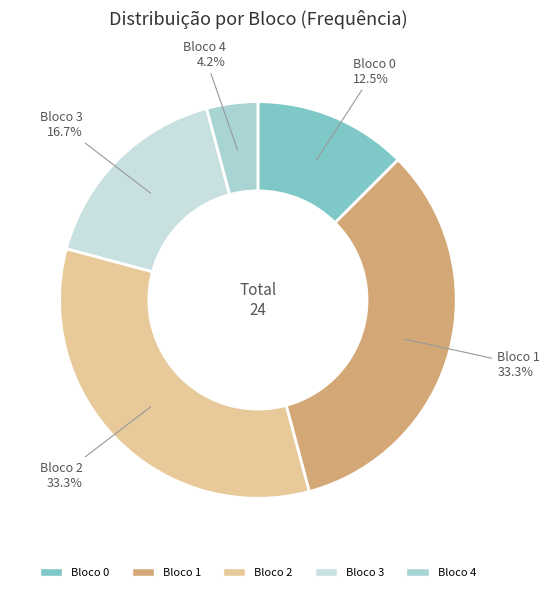

Count the number of slices in the pie.

5